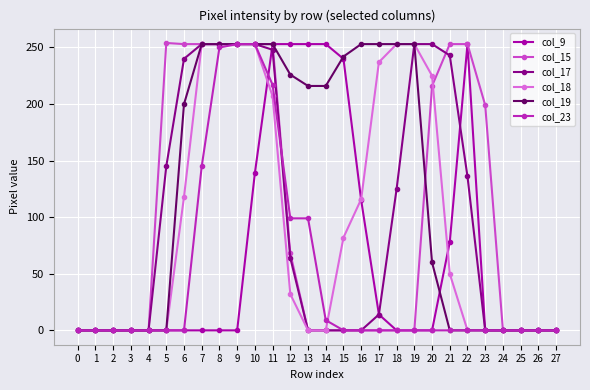

What is the difference between the maximum and minimum values in the col_15 series?

254